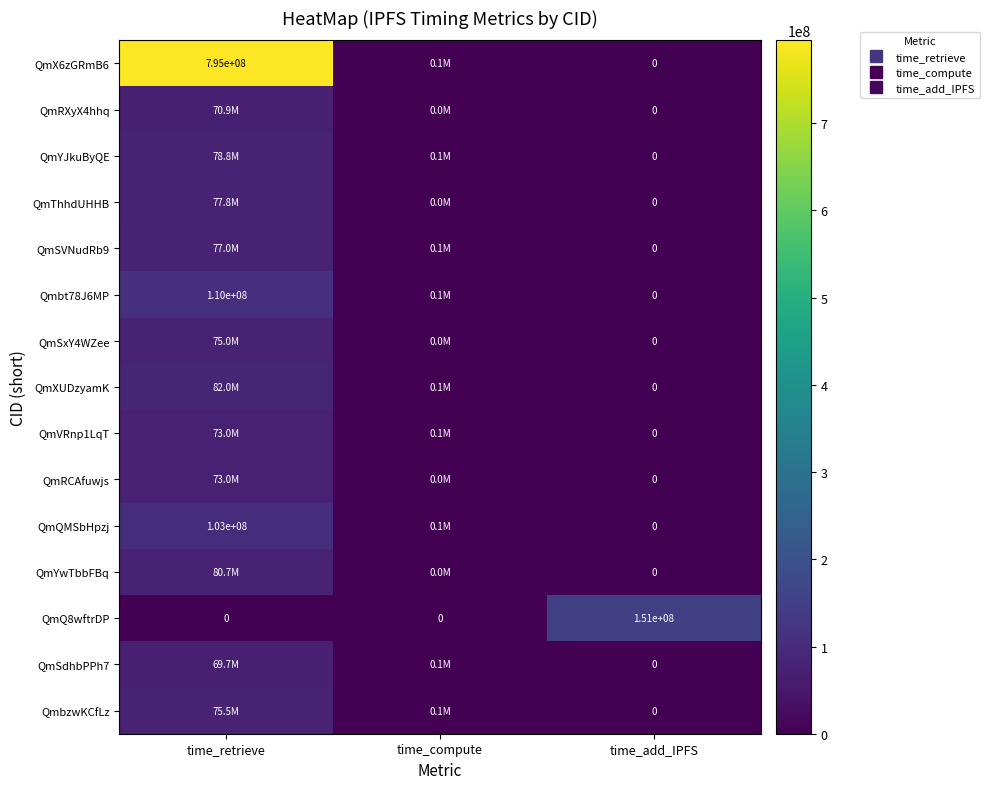

The value of QmSdhbPPh7 at time_compute is 119568. True or false?

False